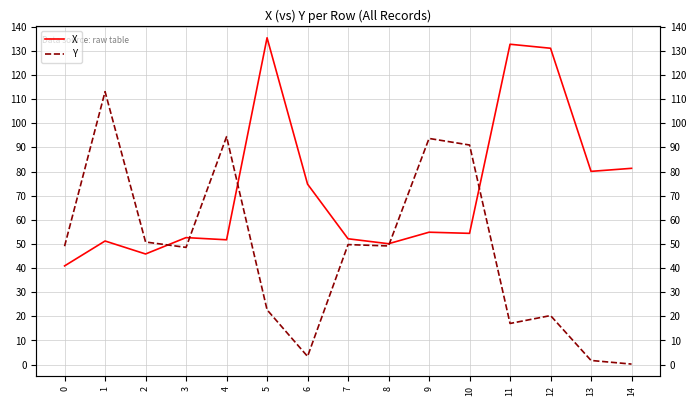

True or false: X has a value of 33.2 at 13.

False